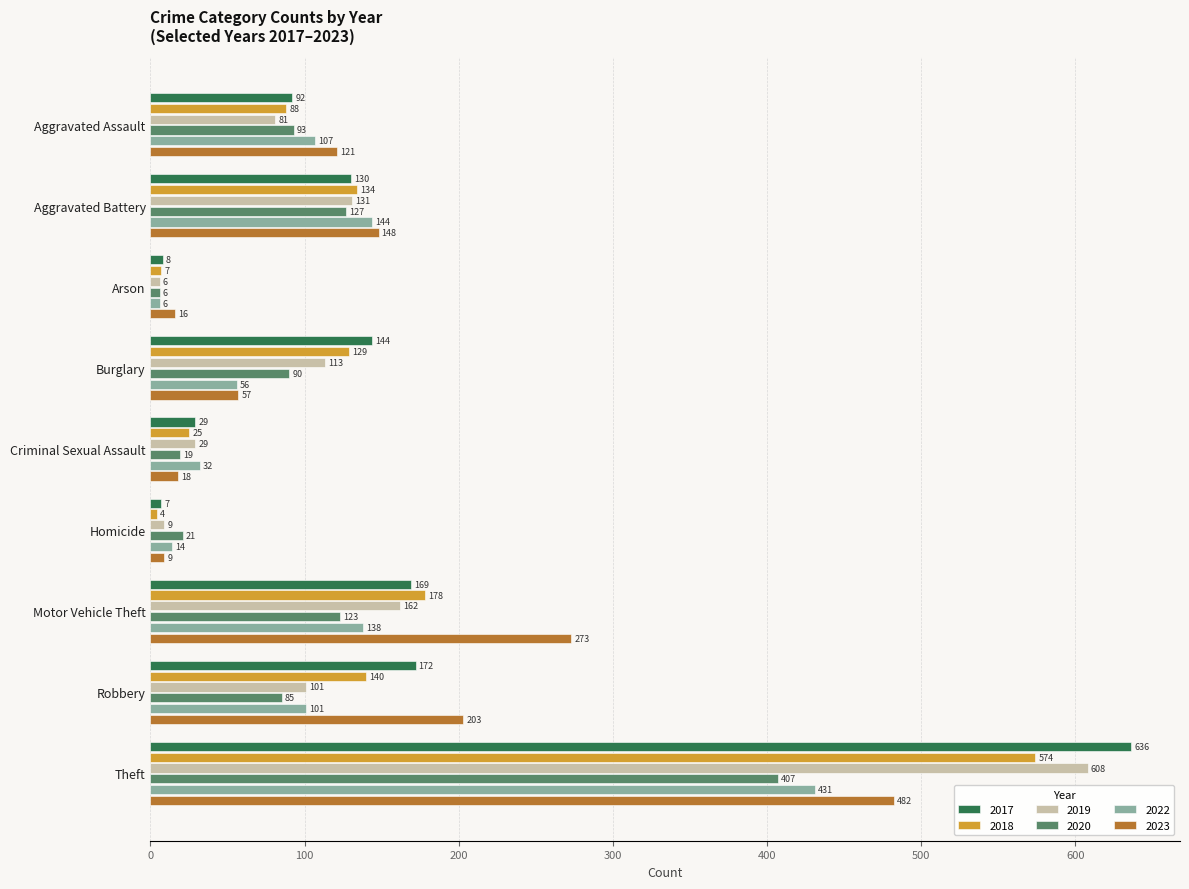

Count the number of categories in the chart.

9